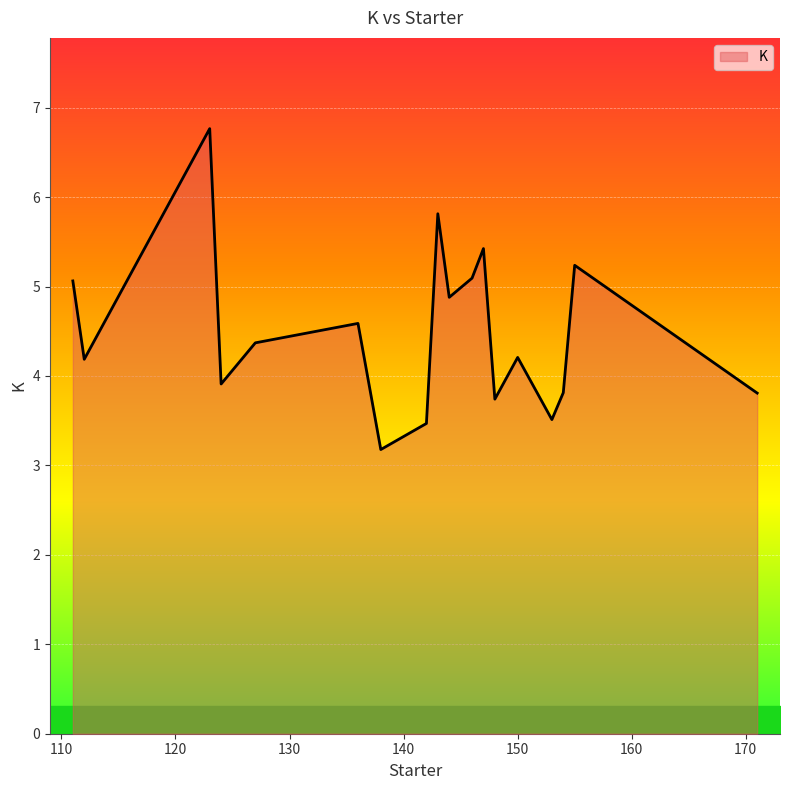

What is the maximum value shown in the chart?

6.8